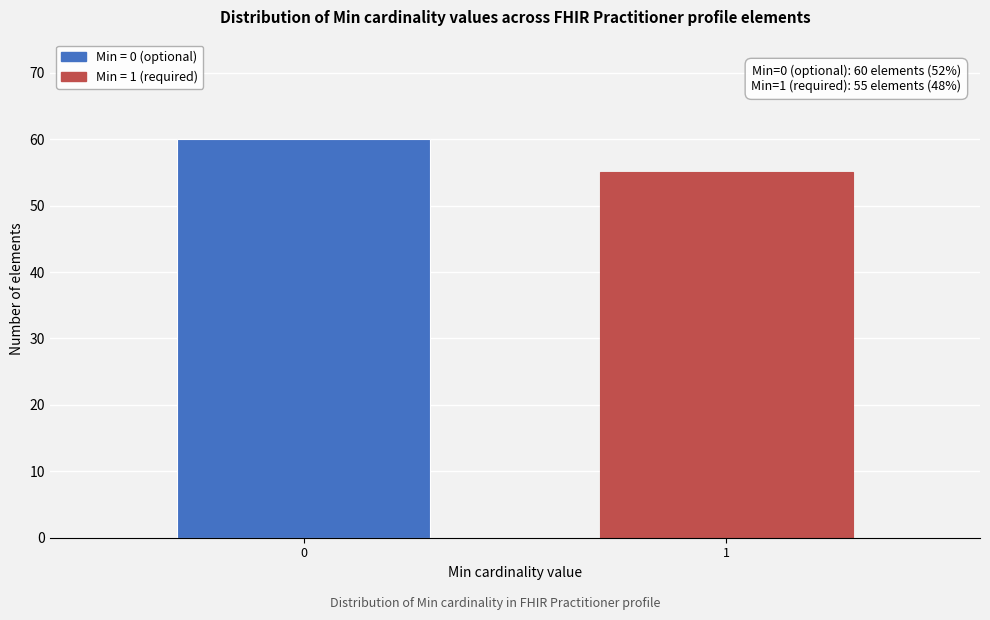

Reading left to right, transcribe all the data shown in this chart.

0=60	1=55